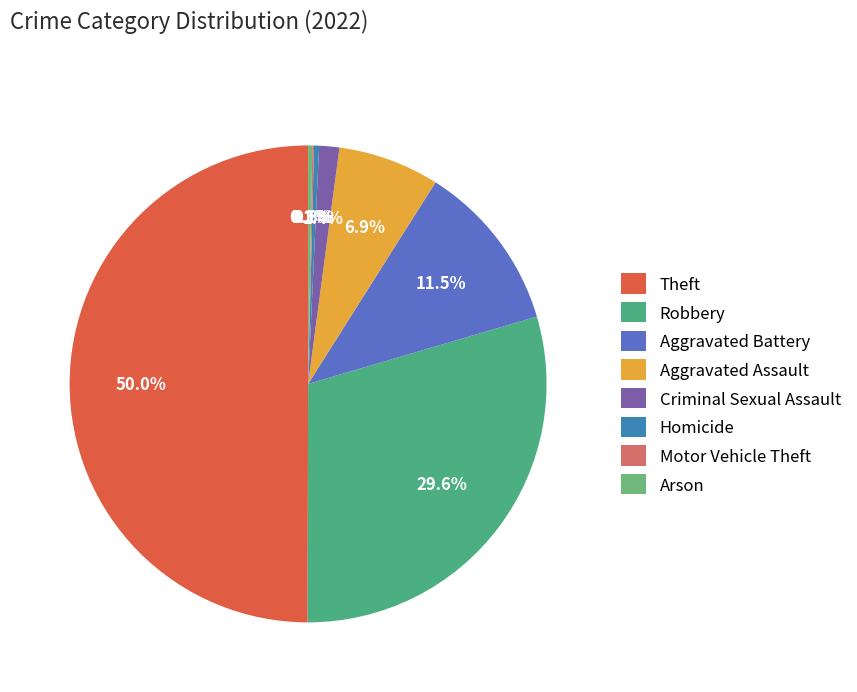

True or false: Theft accounts for 37% of the total.

False